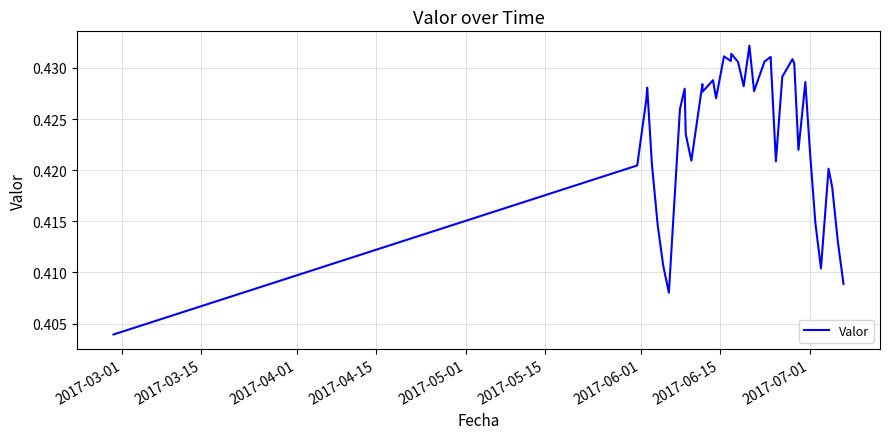

Reading left to right, transcribe all the data shown in this chart.

0.4	0.4	0.4	0.4	0.4	0.4	0.4	0.4	0.4	0.4	0.4	0.4	0.4	0.4	0.4	0.4	0.4	0.4	0.4	0.4	0.4	0.4	0.4	0.4	0.4	0.4	0.4	0.4	0.4	0.4	0.4	0.4	0.4	0.4	0.4	0.4	0.4	0.4	0.4